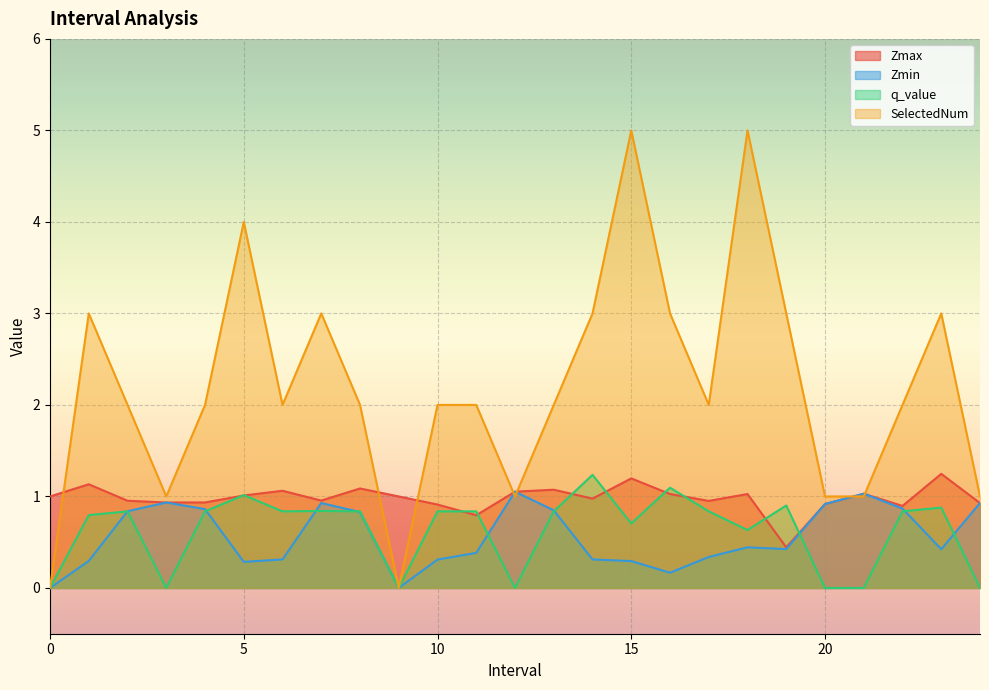

How many interior local peaks does the Zmin series have?

5